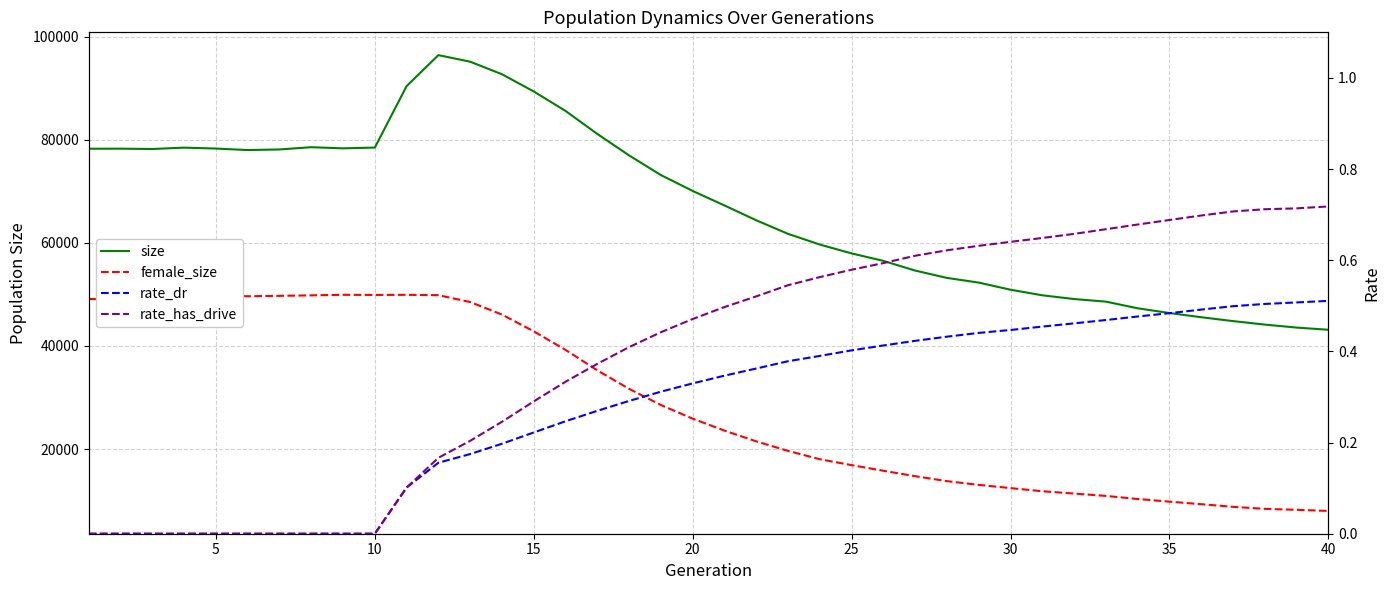

What is the difference between the maximum and minimum values in the size series?

53315.0